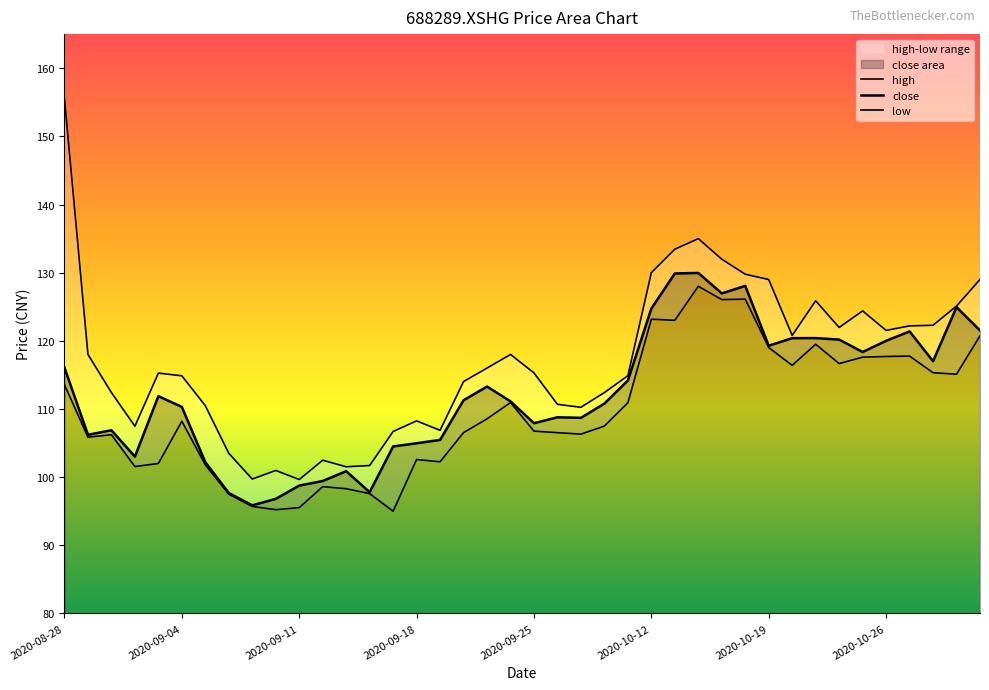

True or false: close and high intersect in this chart.

False